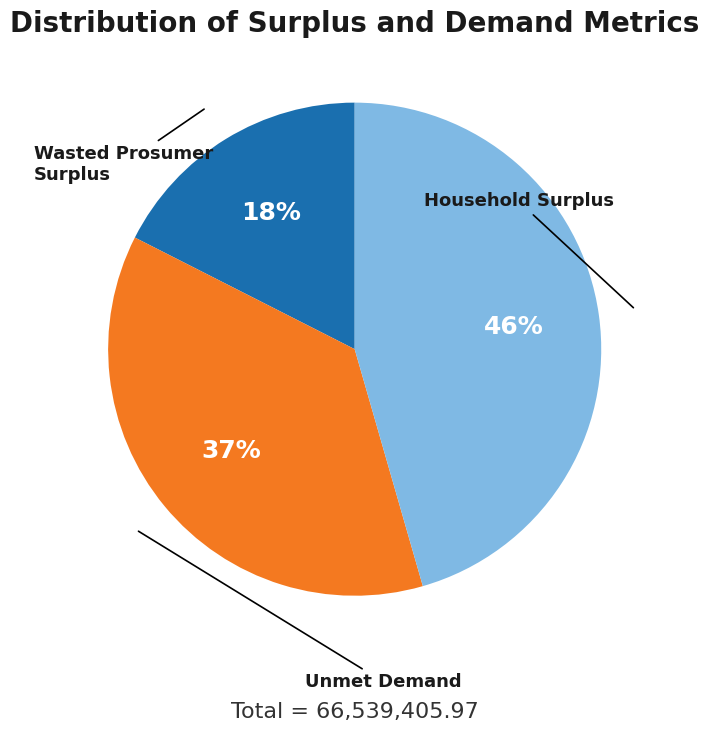

To the nearest percent, what is the difference between the largest and smallest slice percentages?

28%